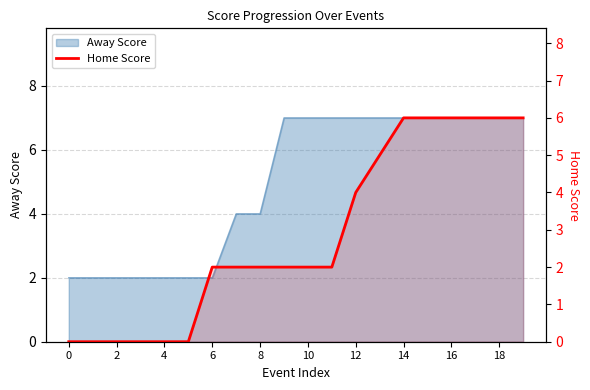

Where is the data nearest to the value 3?

6